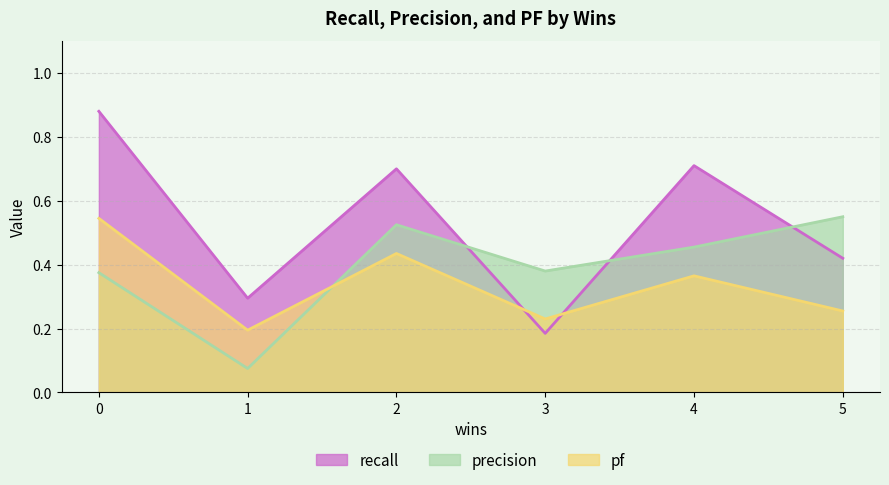

What is the difference between the maximum and minimum values in the pf series?

0.4